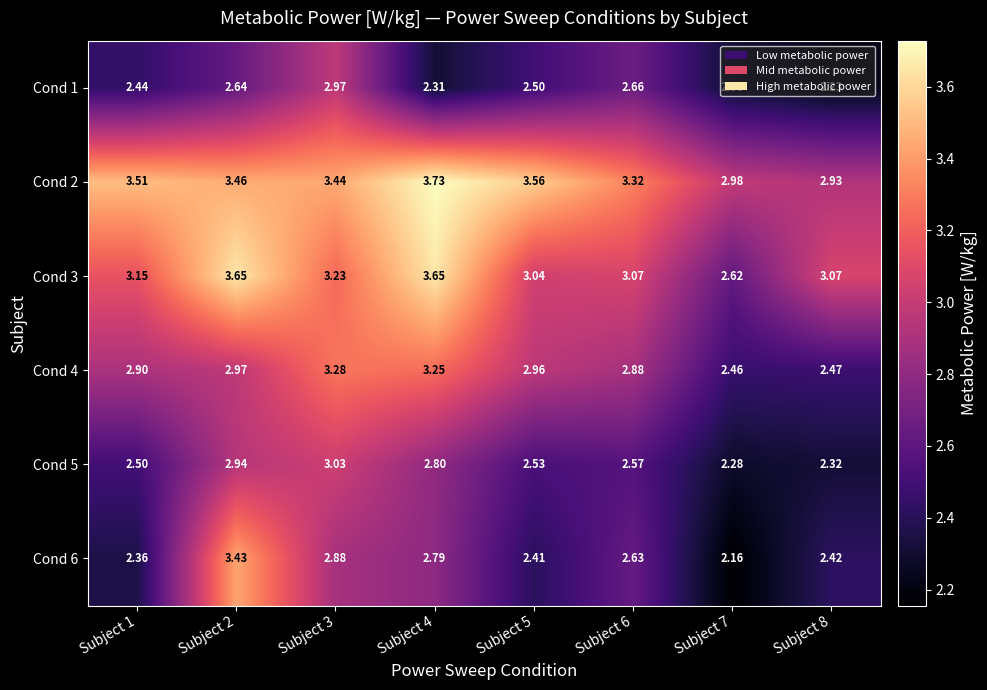

Is the value of Cond 2 at Subject 3 greater than the value of Cond 4 at Subject 7?

Yes